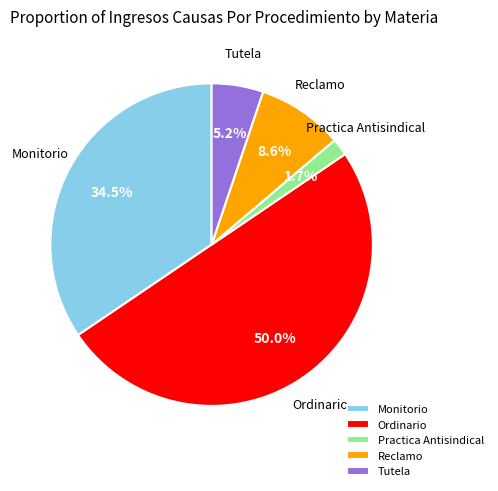

To the nearest percent, what is the average slice percentage?

20%